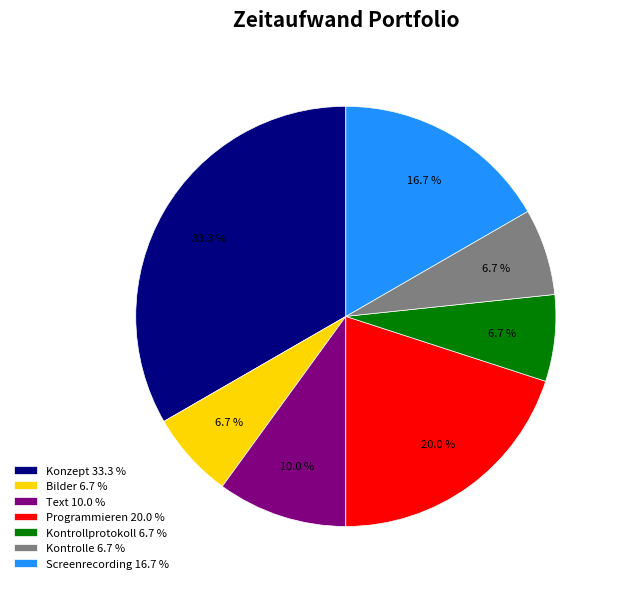

Do Kontrollprotokoll 6.7 % and Kontrolle 6.7 % together represent more than half of the pie?

No